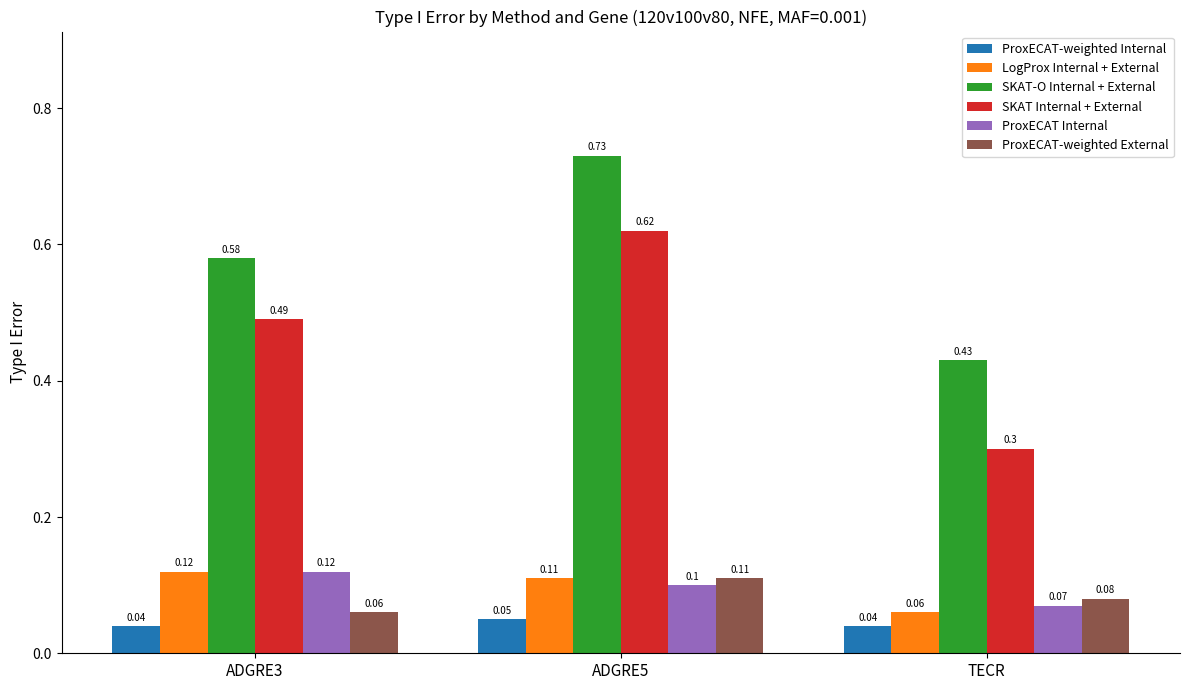

How many bars are there in total?

18